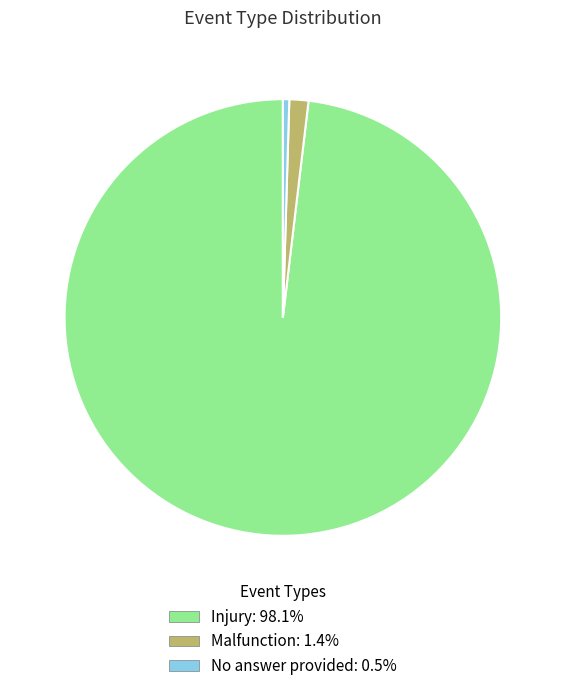

Does Injury account for over 50% of the chart?

Yes